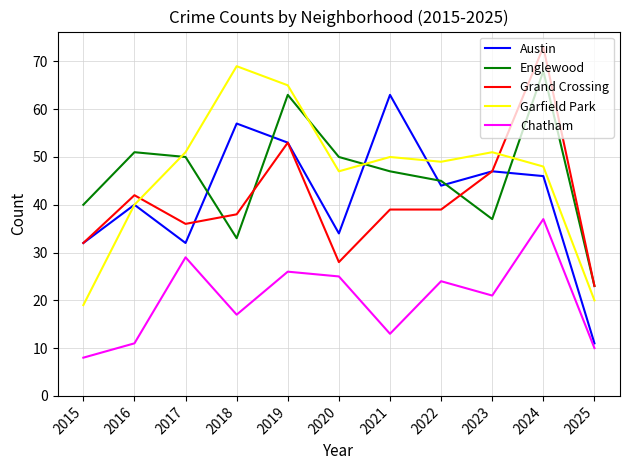

True or false: Chatham and Garfield Park intersect in this chart.

False